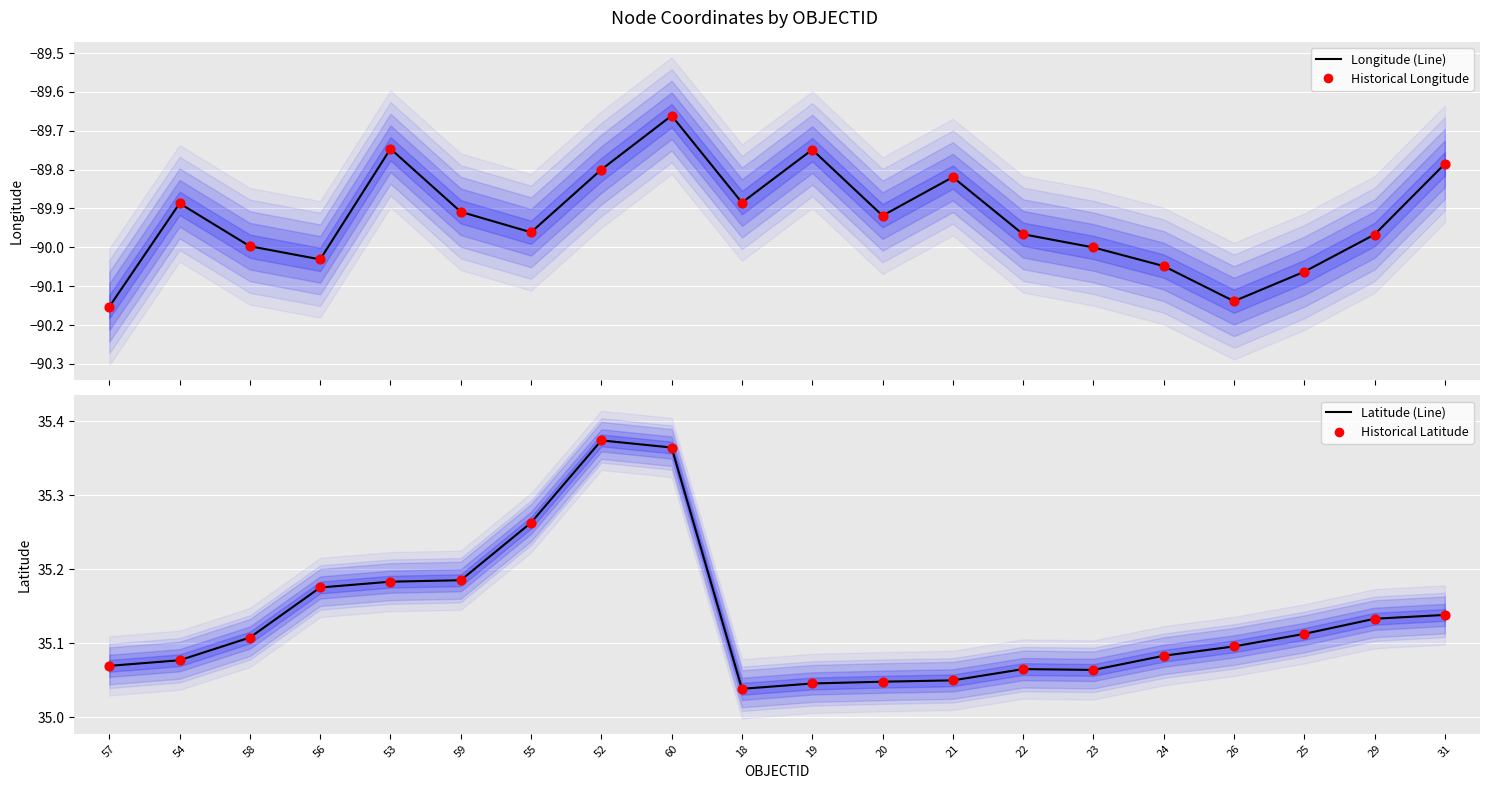

Is the value of Longitude (Line) at 59 greater than the value of Historical Latitude at 23?

No